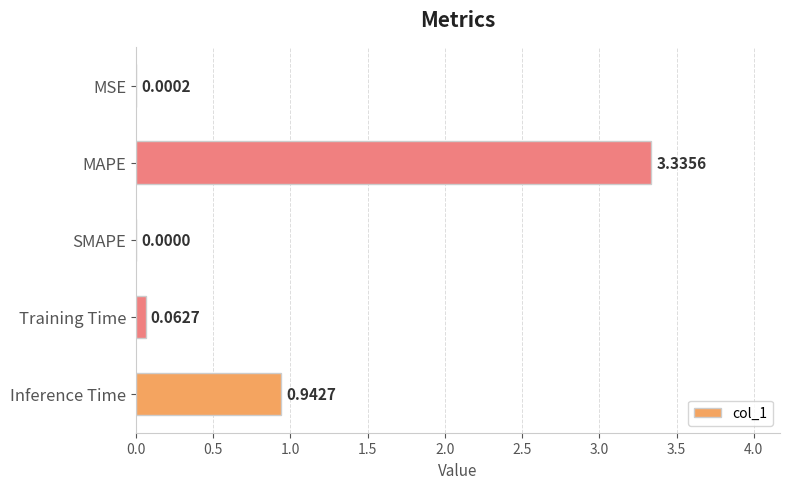

Where is the data nearest to the value 1?

Inference Time